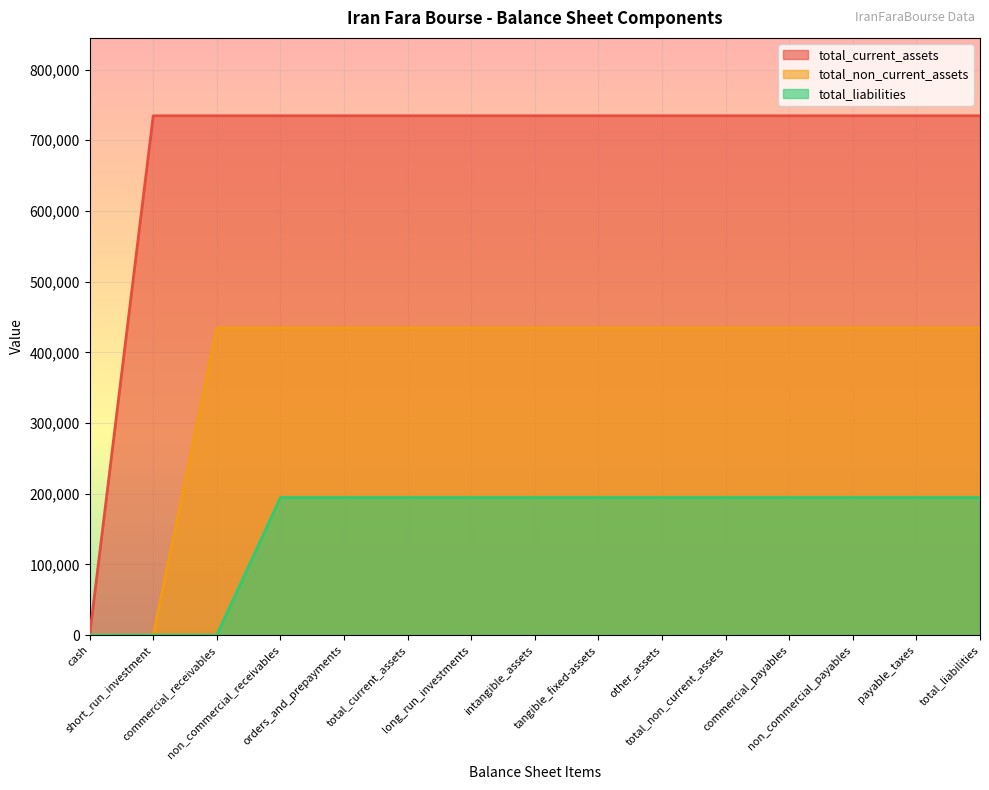

Between non_commercial_receivables and total_current_assets, which series saw the biggest shift?

total_current_assets